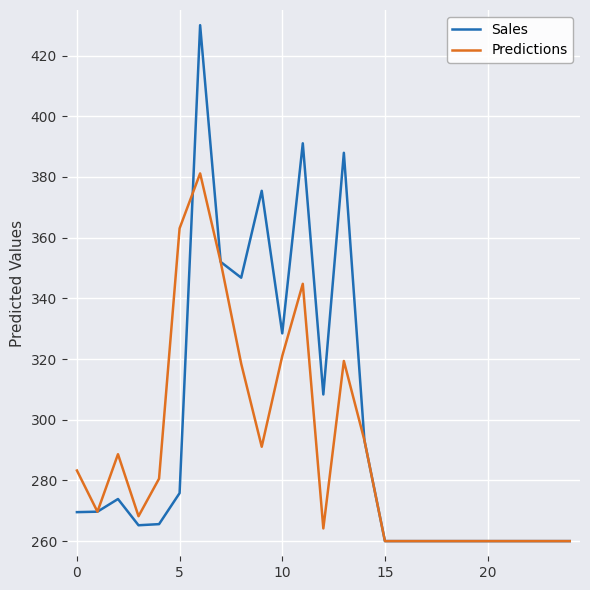

Which series has the largest range (max minus min)?

Sales